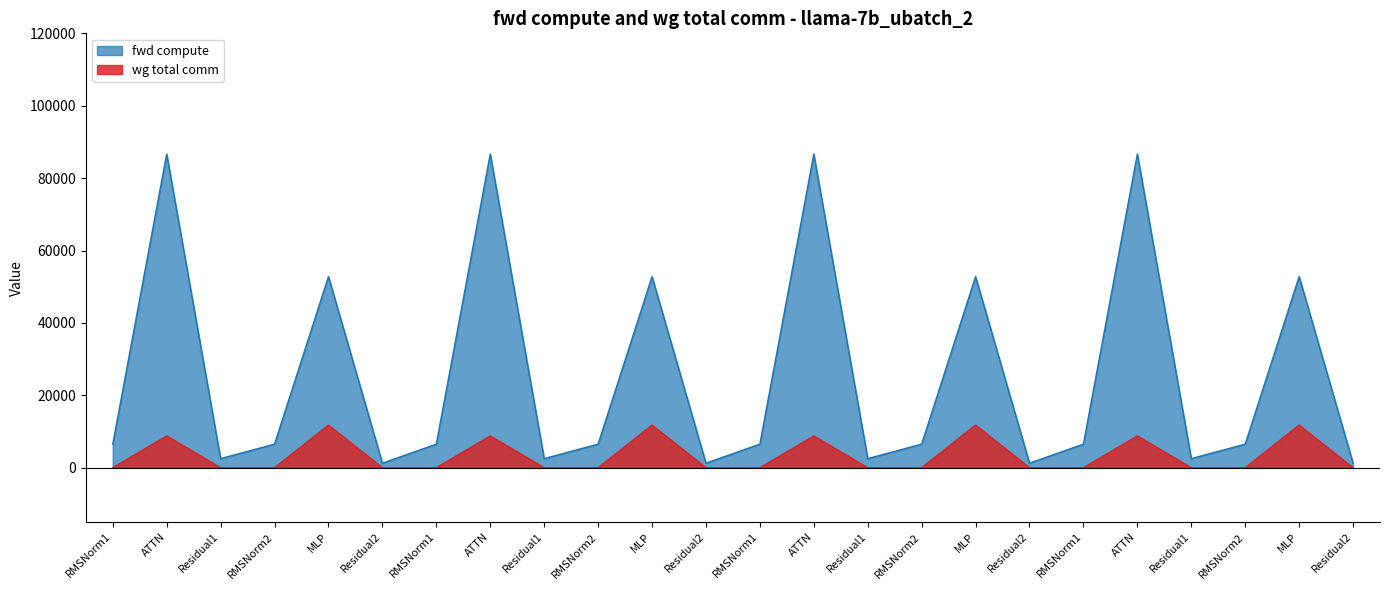

In fwd compute, how many points are lower than both neighbors (excluding endpoints)?

7